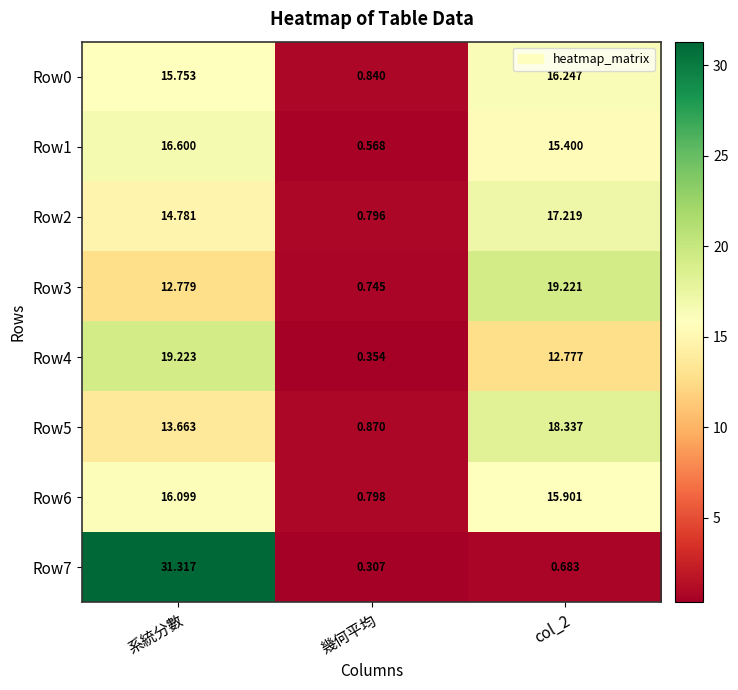

Which label corresponds to the smallest value in the chart?

幾何平均